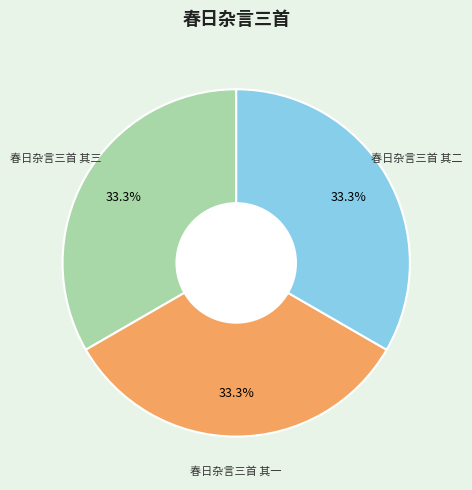

True or false: 春日杂言三首 其二 accounts for 33% of the total.

True